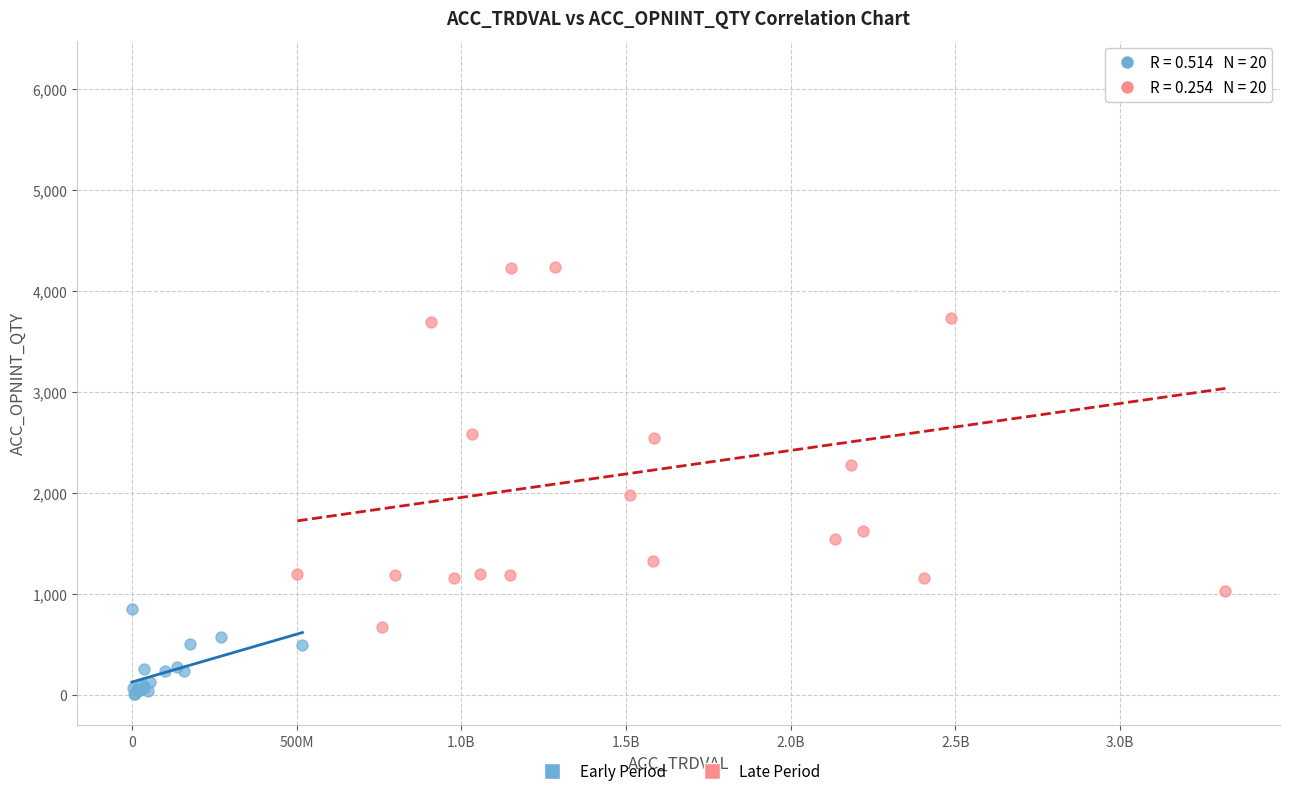

What are all the series names shown in the legend?

Early Period, Late Period